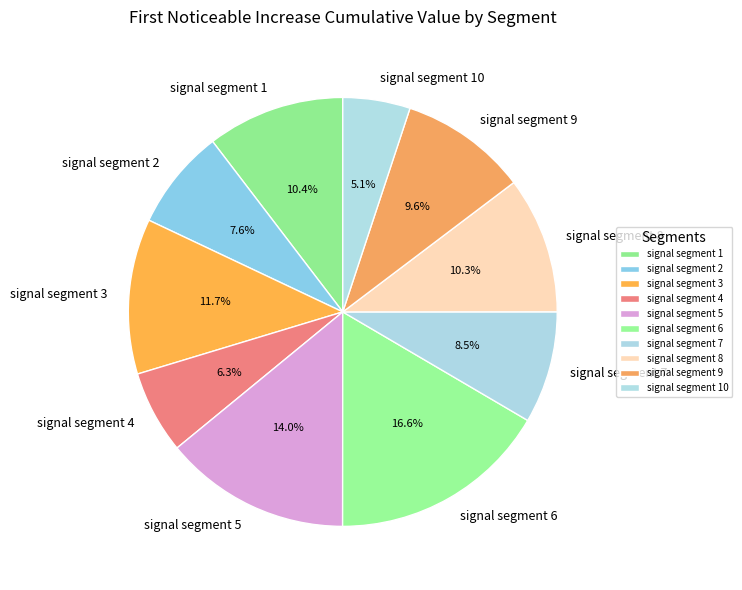

Does any single category account for the majority?

No